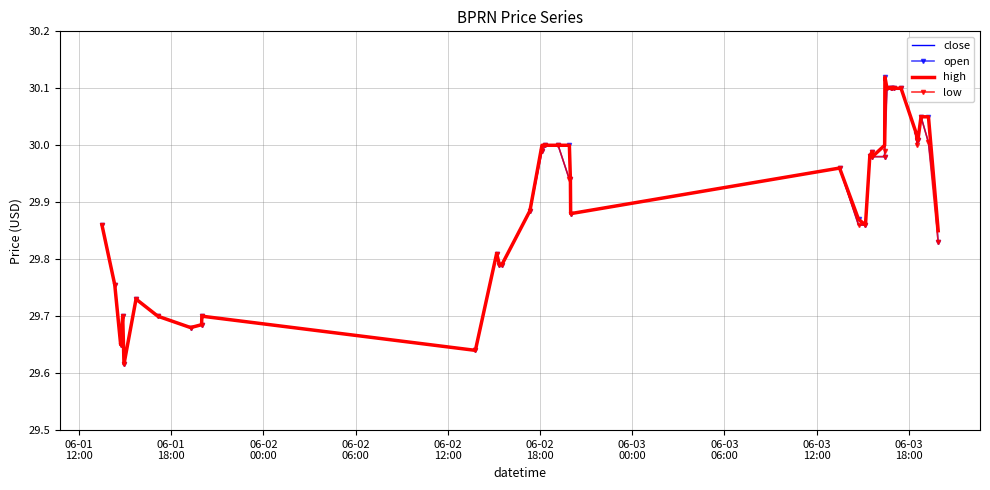

How many interior local peaks does the close series have?

7